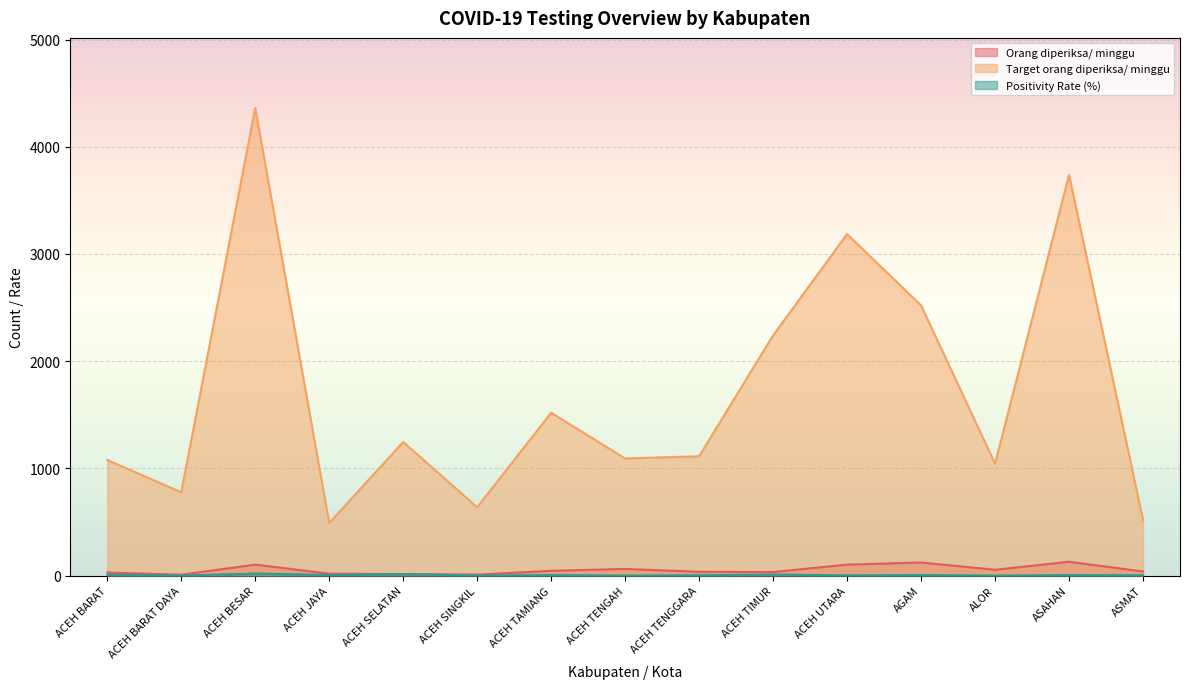

At which label is Target orang diperiksa/ minggu closest to 2425?

AGAM